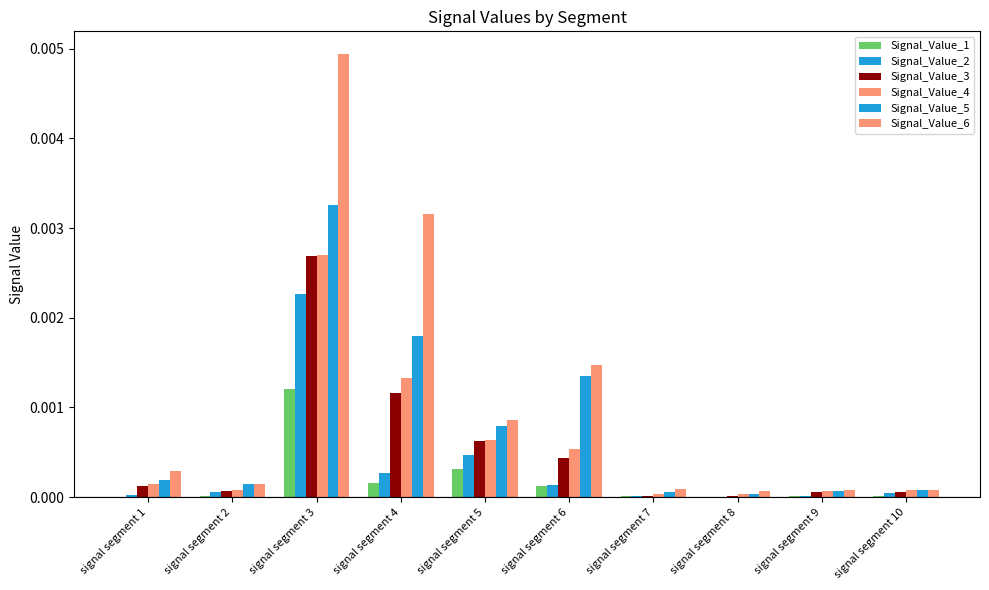

Rank the series at signal segment 3 from highest to lowest value.

Signal_Value_6, Signal_Value_5, Signal_Value_4, Signal_Value_3, Signal_Value_2, Signal_Value_1